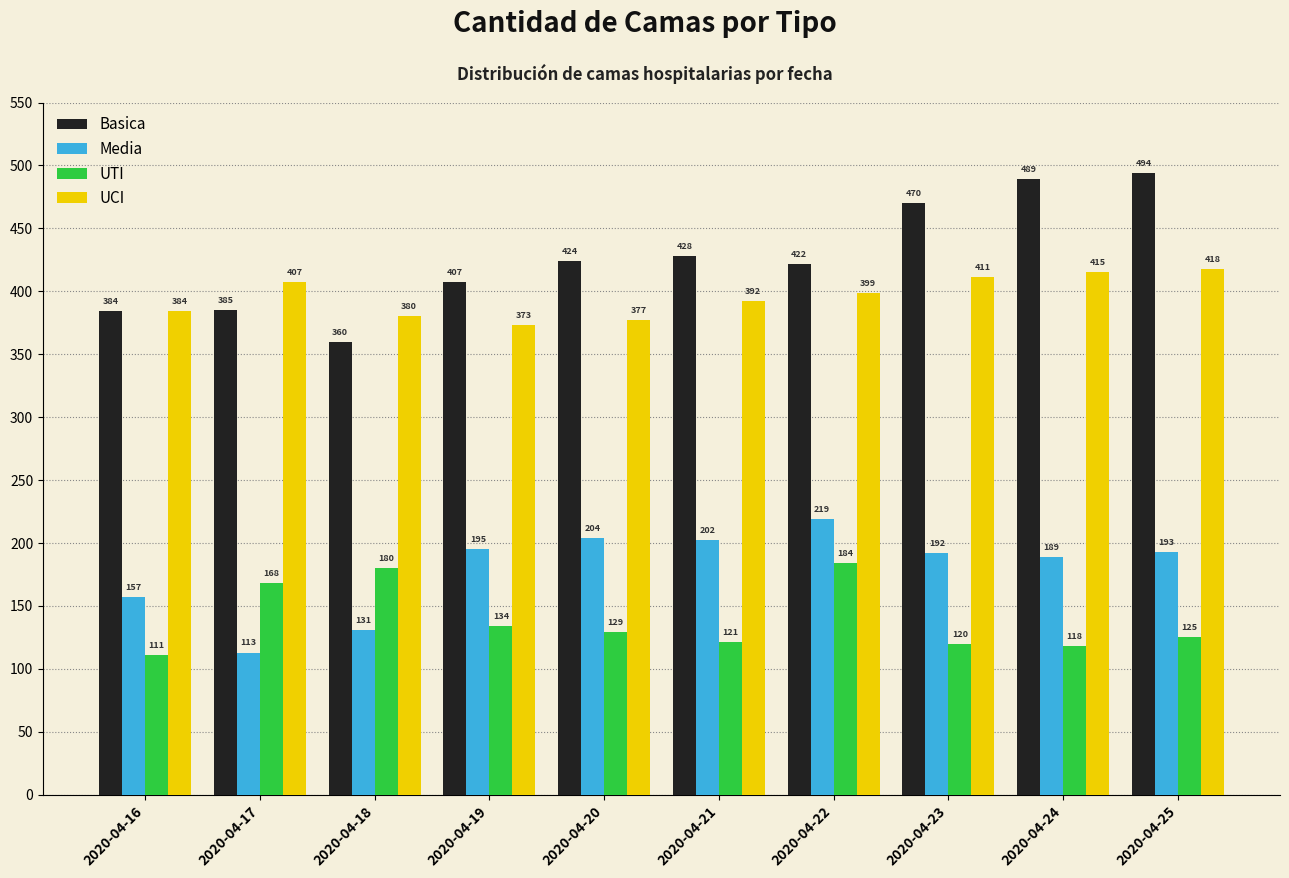

How many categories are shown in the chart?

10